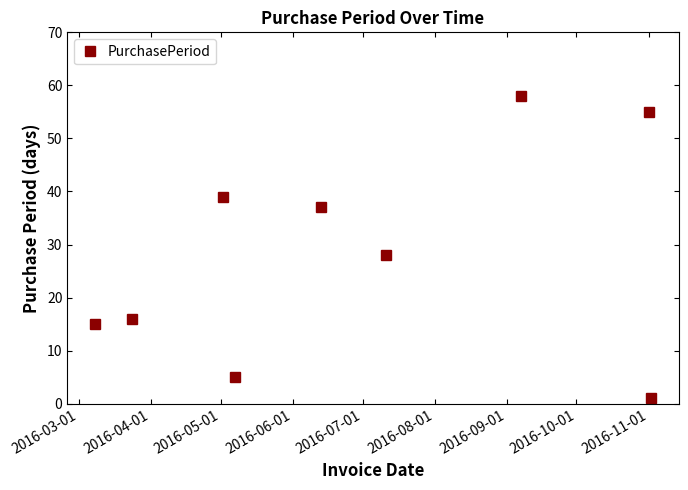

Does the chart display data point markers on the line(s)?

Yes